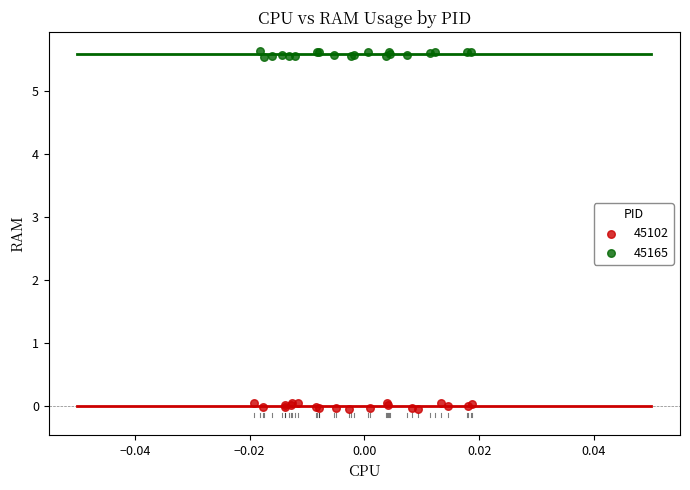

Which series reaches the minimum Y coordinate?

45102